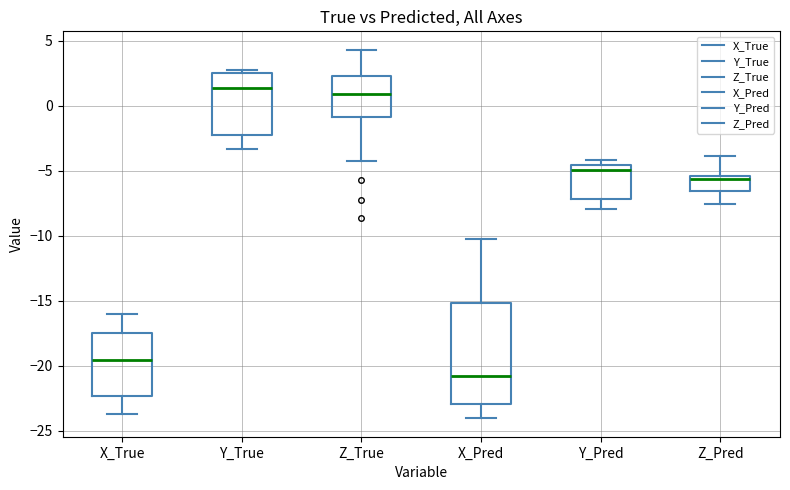

Reading left to right, transcribe this box plot: for each box, give where its median line is, the range the box spans, and where its two whiskers end, as read against the y-axis. The values are not printed on the chart, so give them approximately, as read against the axis.

X_True: median -19.5, box -22.5 to -17.5, whiskers -23.5 to -16.0
Y_True: median 1.5, box -2.0 to 2.5, whiskers -3.5 to 2.5 (just above the box's upper edge)
Z_True: median 1.0, box -1.0 to 2.5, whiskers -4.5 to 4.5
X_Pred: median -21.0, box -23.0 to -15.0, whiskers -24.0 to -10.5
Y_Pred: median -5.0, box -7.0 to -4.5, whiskers -8.0 to -4.0
Z_Pred: median -5.5 (just below the box's upper edge), box -6.5 to -5.5, whiskers -7.5 to -4.0